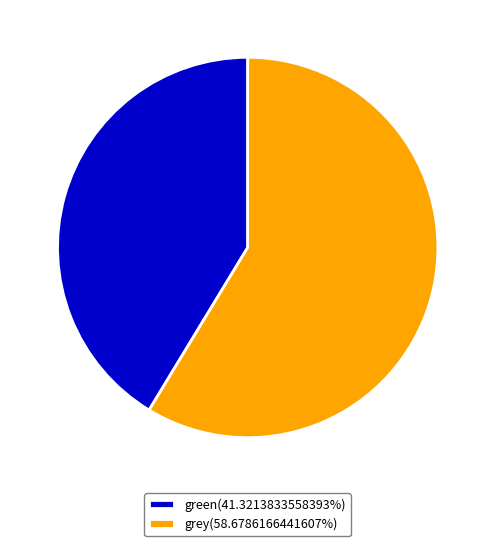

Does any single category account for the majority?

Yes